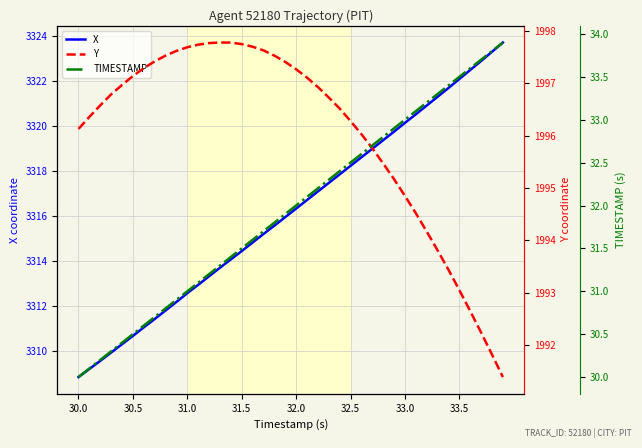

True or false: X has a value of 3308.8 at 30.0.

True